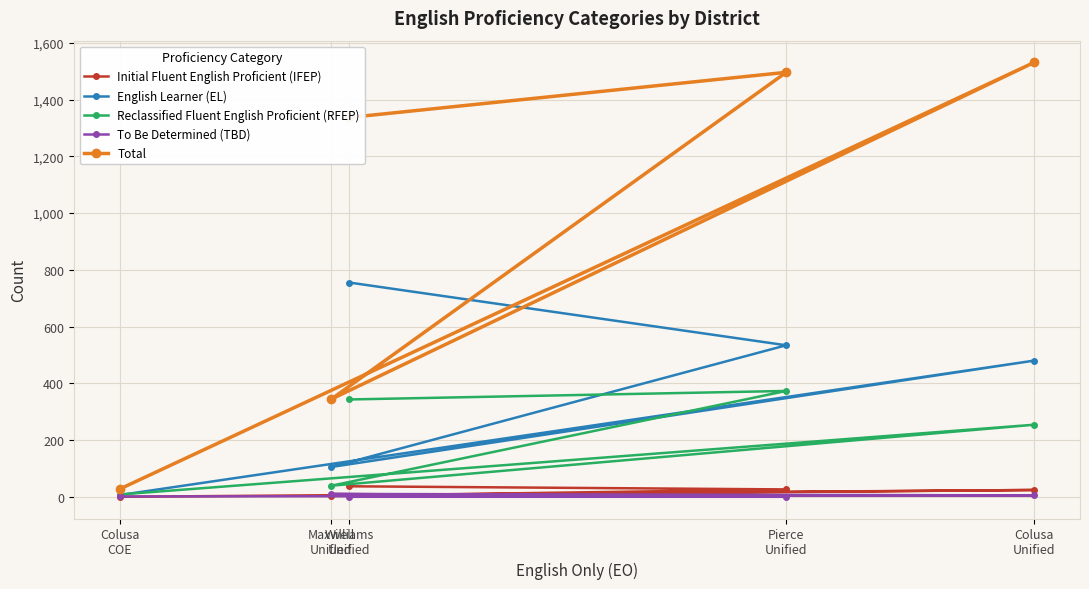

Is the value of Initial Fluent English Proficient (IFEP) at Pierce
Unified greater than the value of To Be Determined (TBD) at Colusa
Unified?

Yes